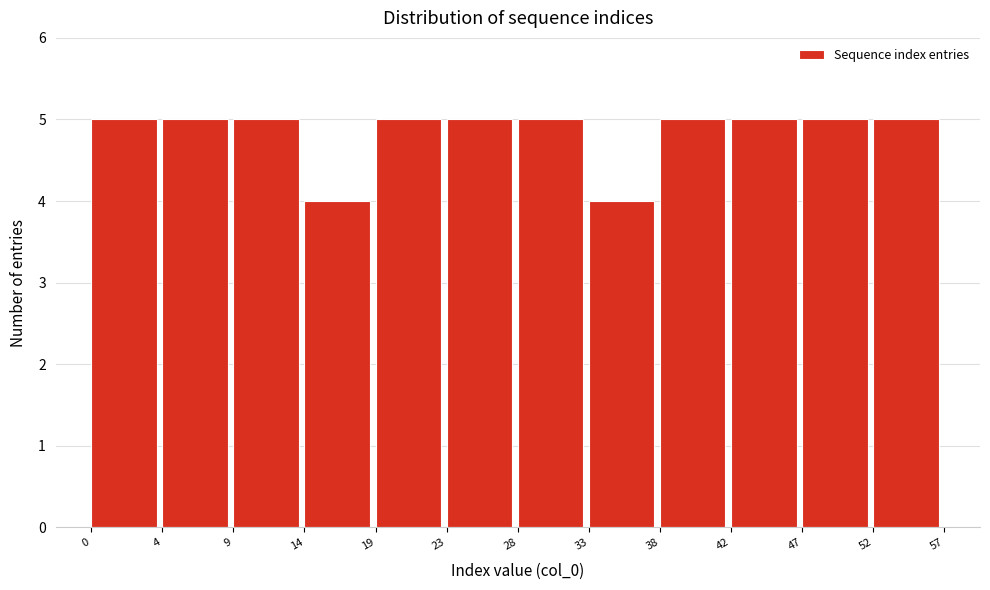

Reading left to right, extract all data points from this chart.

0=5	4=5	9=5	14=4	19=5	23=5	28=5	33=4	38=5	42=5	47=5	52=5